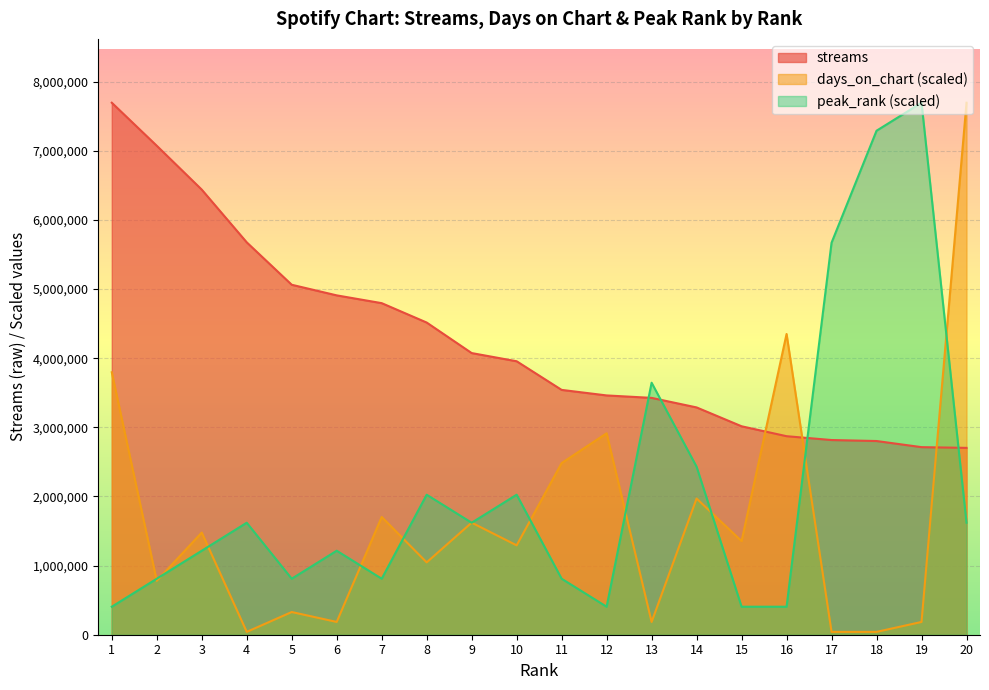

Reading left to right, what are all the values shown in this chart?

streams: 1=7694535.0	2=7072169.0	3=6437662.0	4=5675237.0	5=5061736.0	6=4908288.0	7=4795720.0	8=4515347.0	9=4073711.0	10=3955267.0	11=3541077.0	12=3461012.0	13=3425608.0	14=3287504.0	15=3014905.0	16=2871388.0	17=2815978.0	18=2801609.0	19=2713018.0	20=2702533.0
days_on_chart: 1=3795970.6	2=779712.9	3=1477350.7	4=41037.5	5=328300.2	6=184668.8	7=1703057.1	8=1046456.8	9=1620982.0	10=1292681.9	11=2482770.0	12=2913663.9	13=184668.8	14=1969801.0	15=1354238.2	16=4349977.1	17=41037.5	18=41037.5	19=184668.8	20=7694535.0
peak_rank: 1=404975.5	2=809951.1	3=1214926.6	4=1619902.1	5=809951.1	6=1214926.6	7=809951.1	8=2024877.6	9=1619902.1	10=2024877.6	11=809951.1	12=404975.5	13=3644779.7	14=2429853.2	15=404975.5	16=404975.5	17=5669657.4	18=7289559.5	19=7694535.0	20=1619902.1